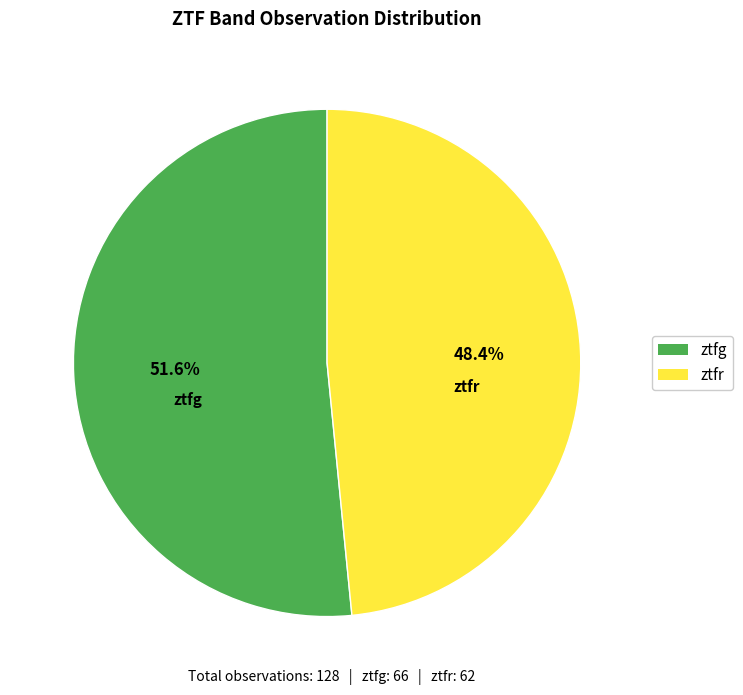

How many segments does this pie chart have?

2